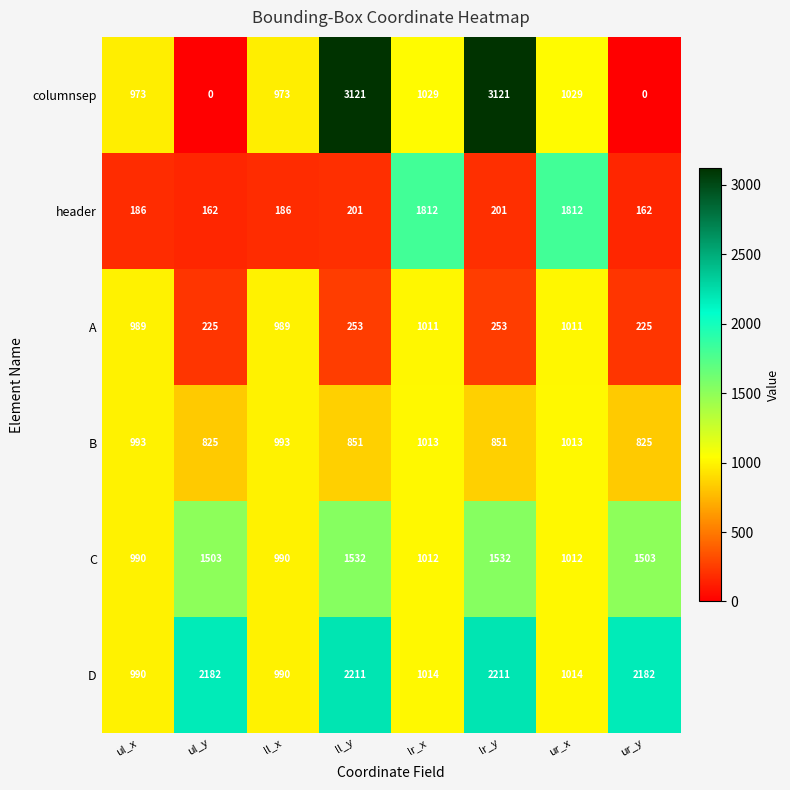

What is the maximum value shown in the chart?

3121